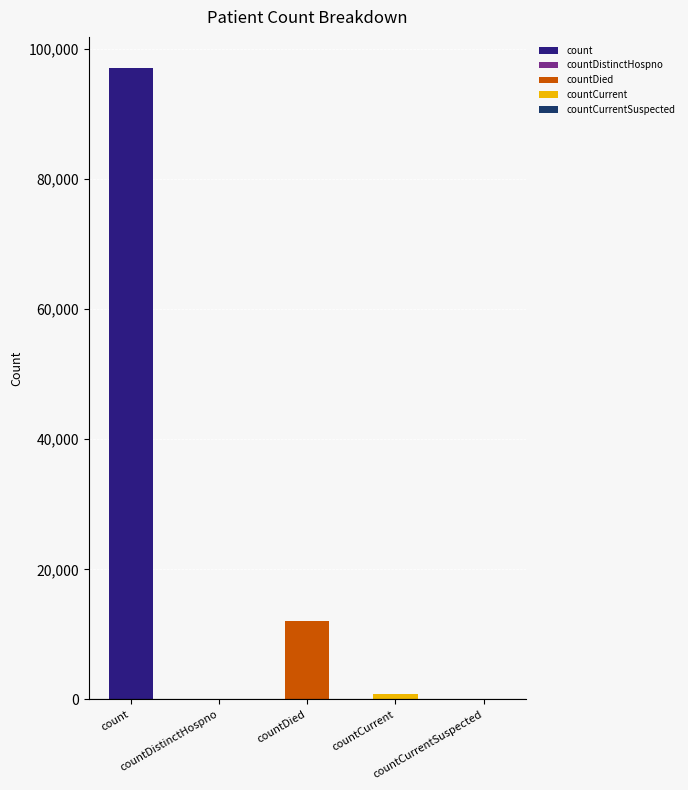

What position from the left is countCurrent?

4